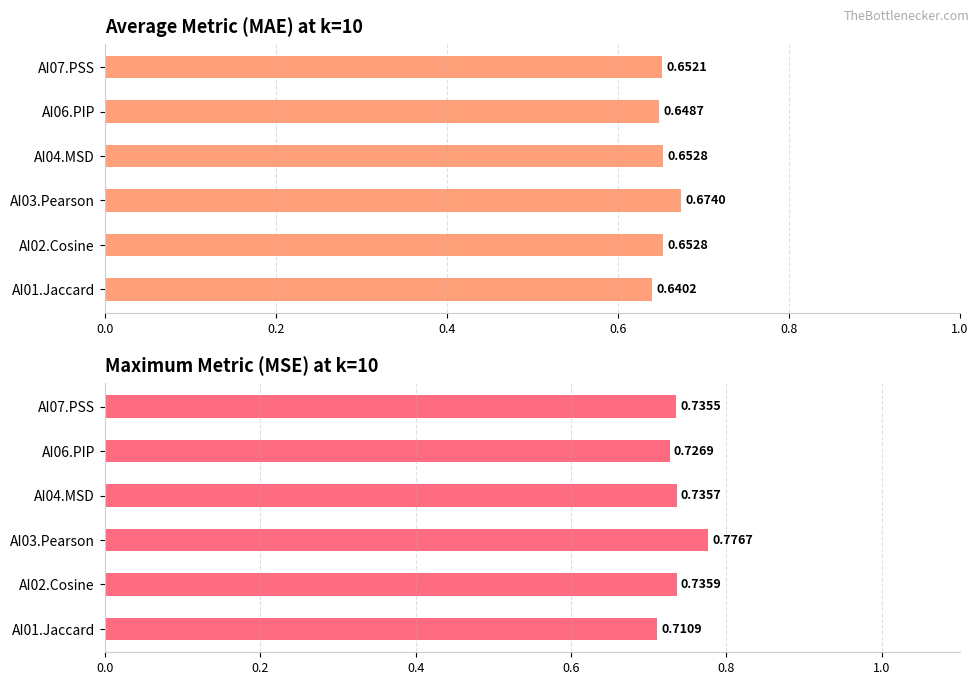

How many distinct data groups are displayed?

2